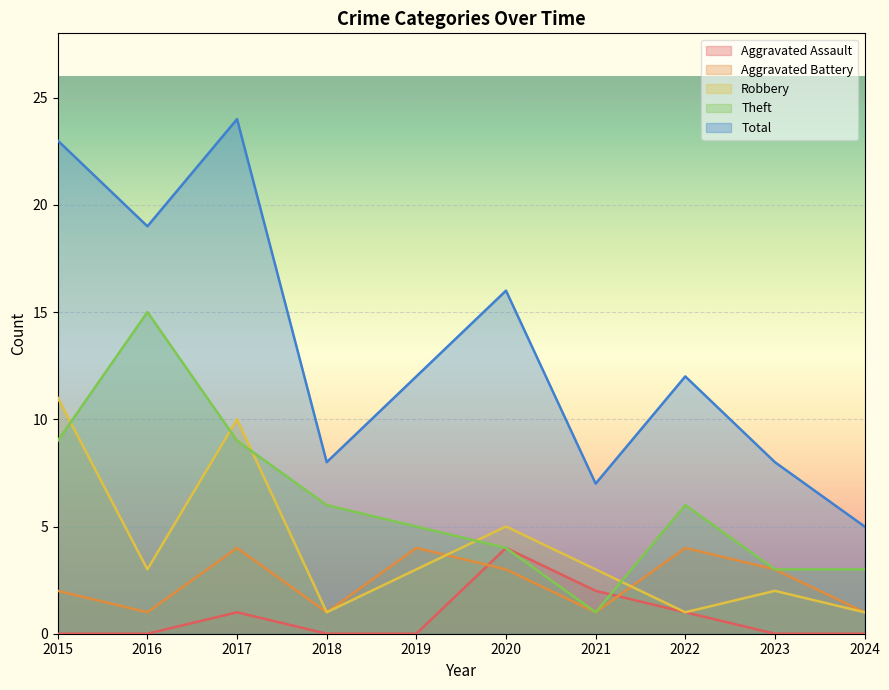

The Total series shows 14 at 2023. True or false?

False